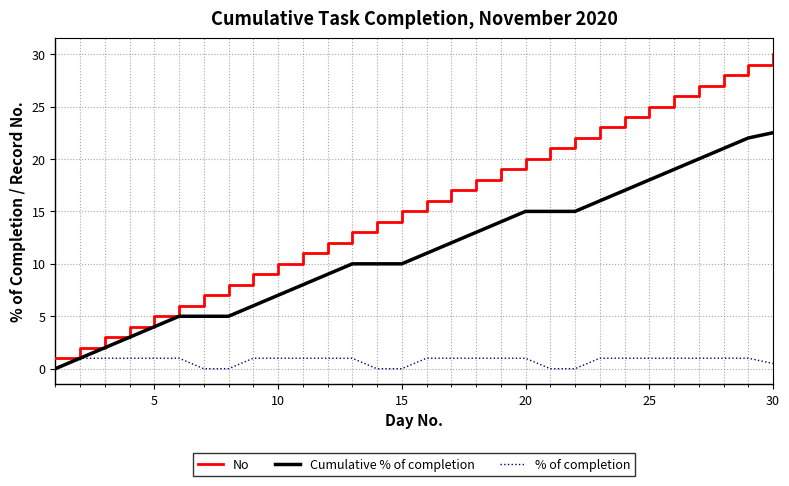

What is the maximum value for % of completion?

1.0